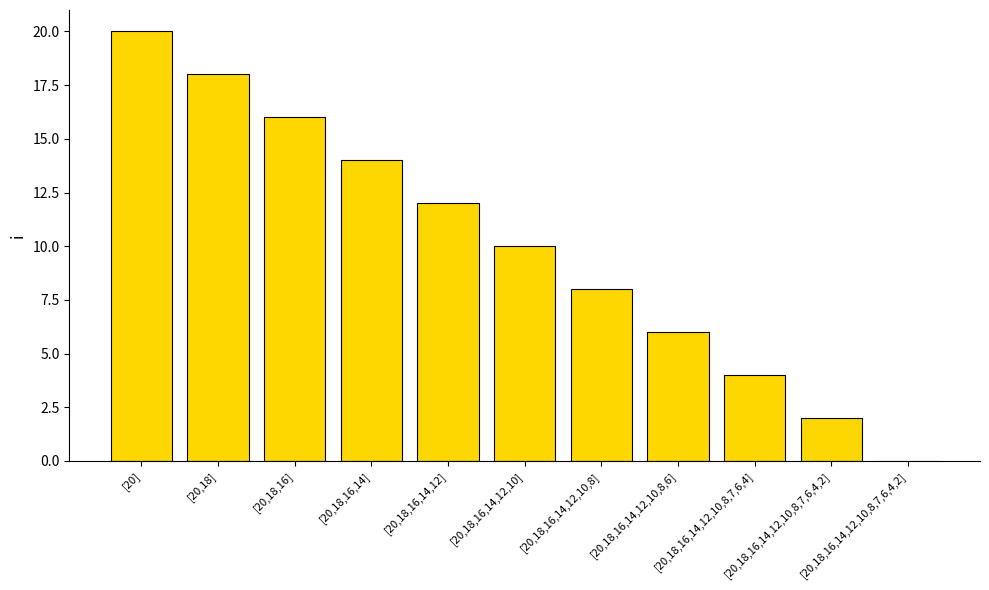

Are the bars horizontal?

No